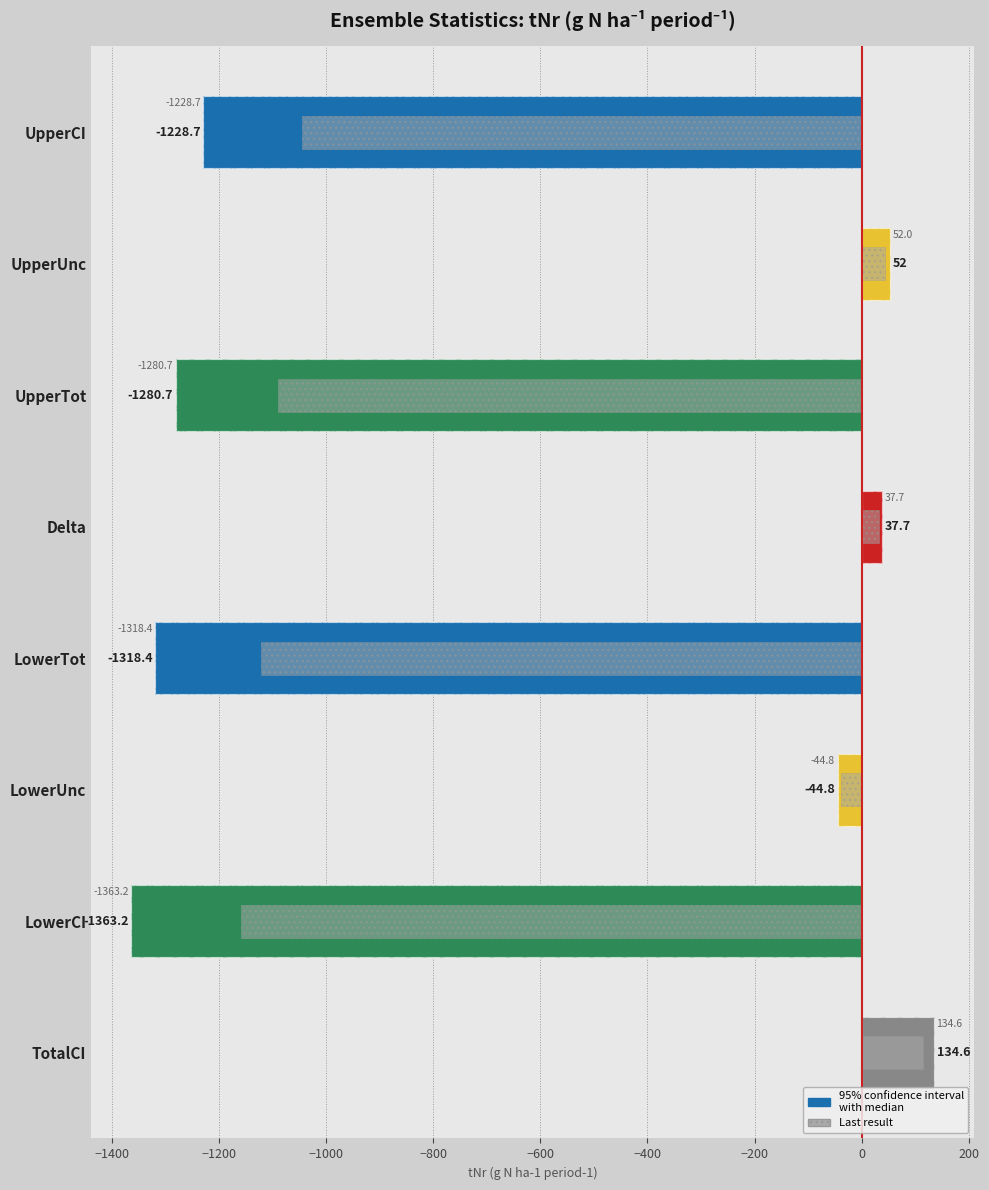

Are the bars horizontal?

Yes